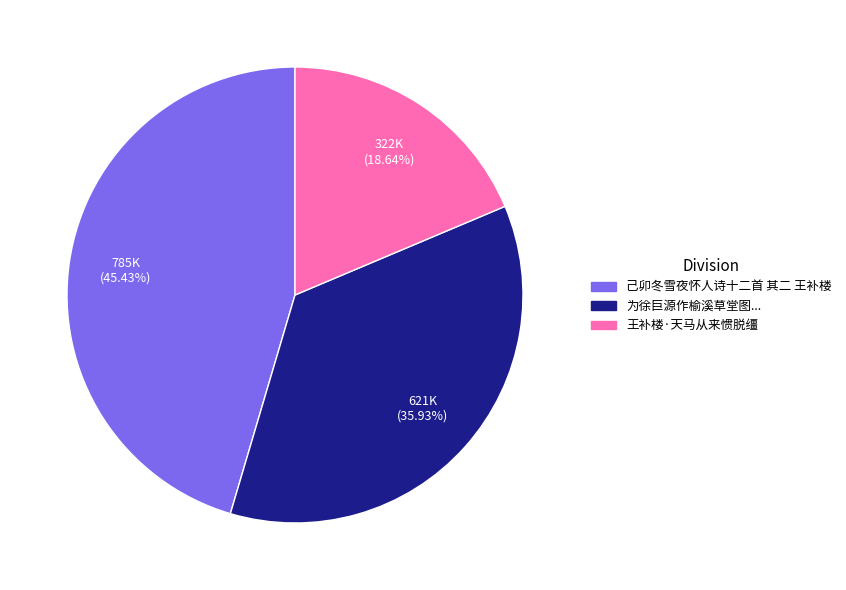

Is there a majority slice in this chart?

No